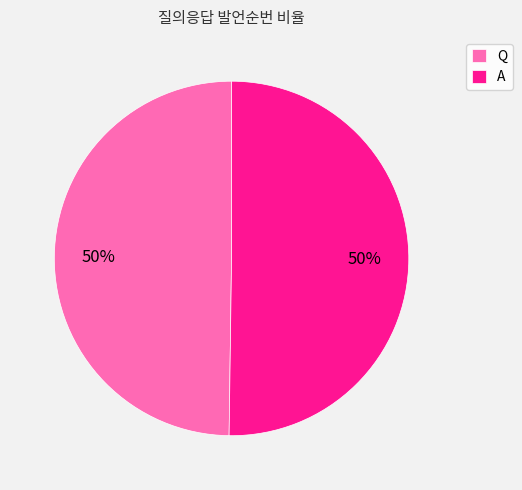

True or false: Q accounts for 59% of the total.

False